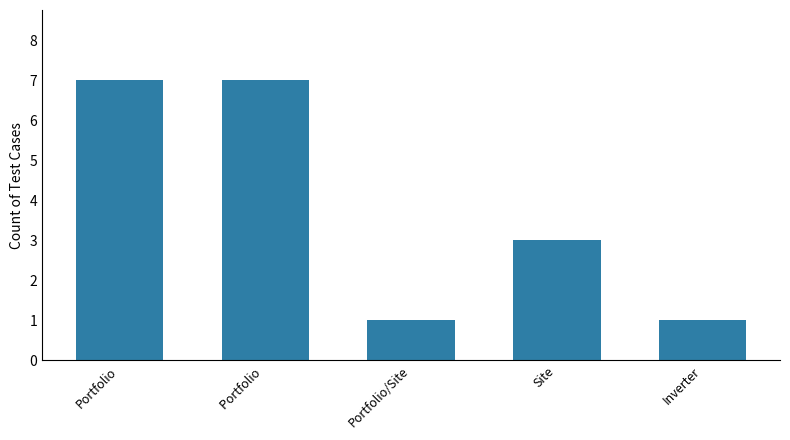

Reading left to right, list all the values displayed in this chart.

Portfolio=7	Portfolio =7	Portfolio/Site=1	Site=3	Inverter=1